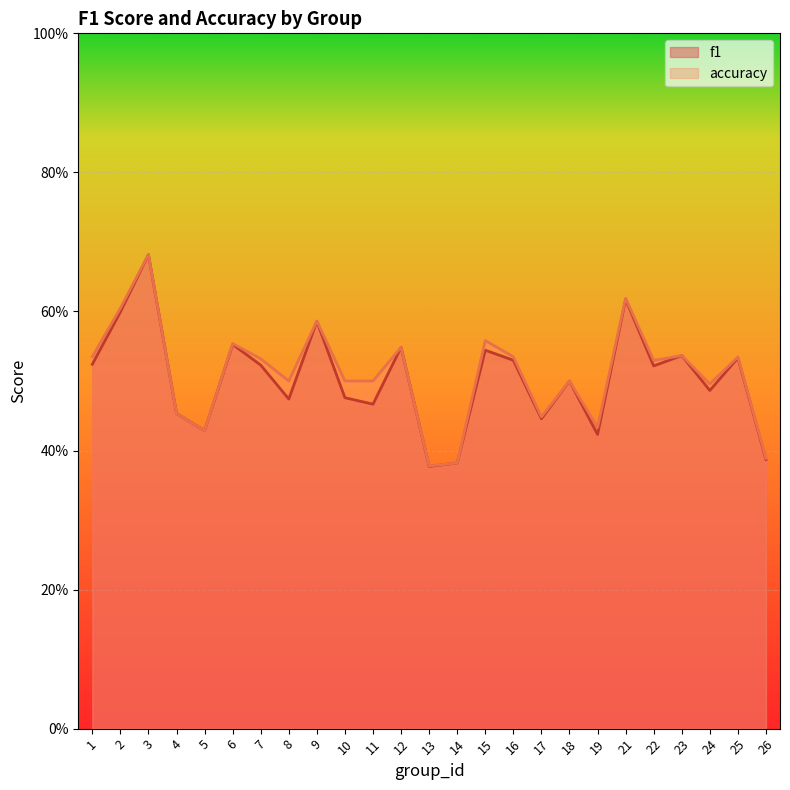

What are all the series names shown in the legend?

f1, accuracy